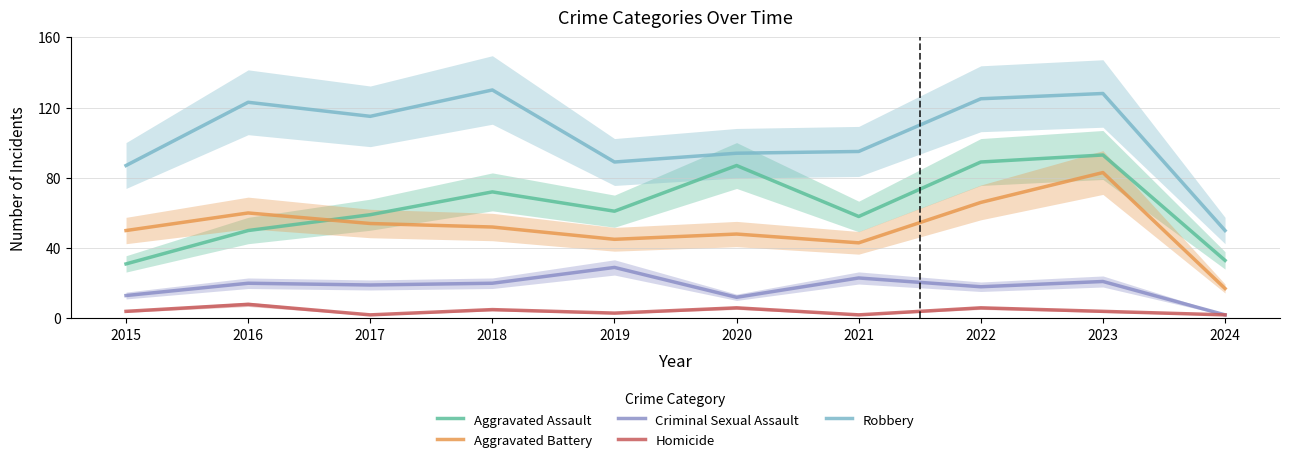

At which category does the chart reach its minimum across all series?

2024